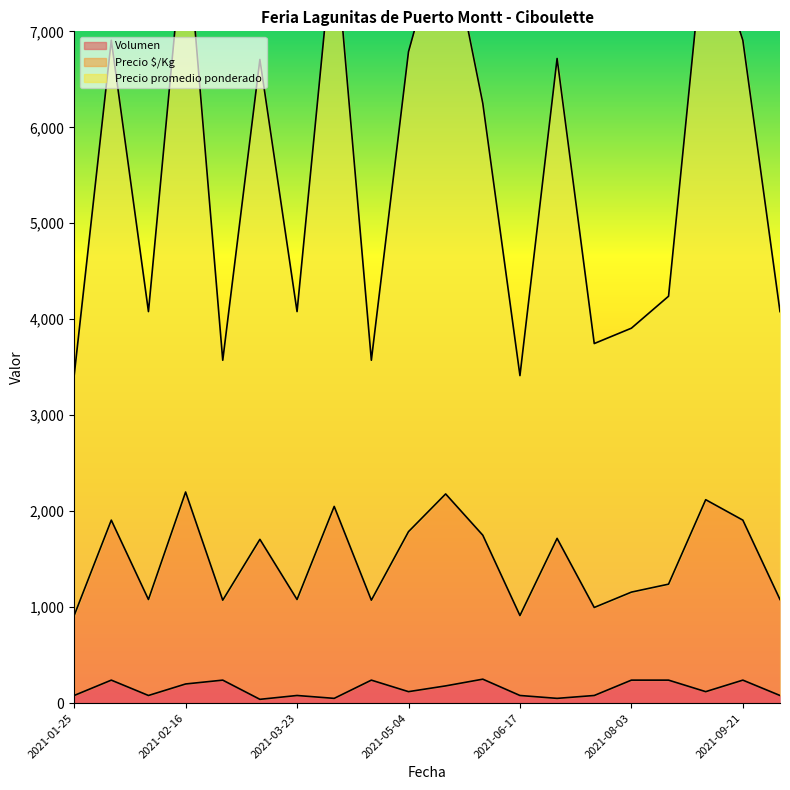

True or false: Precio $/Kg and Precio promedio ponderado intersect in this chart.

False